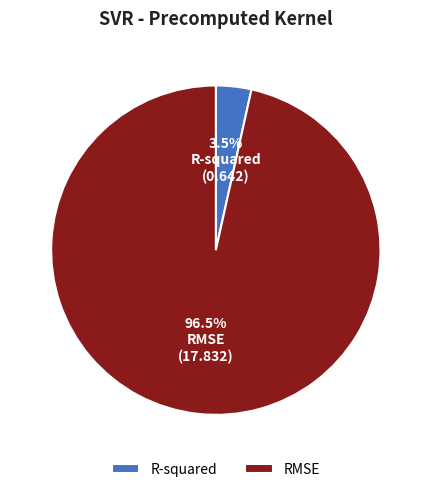

Between RMSE and R-squared, which is larger?

RMSE